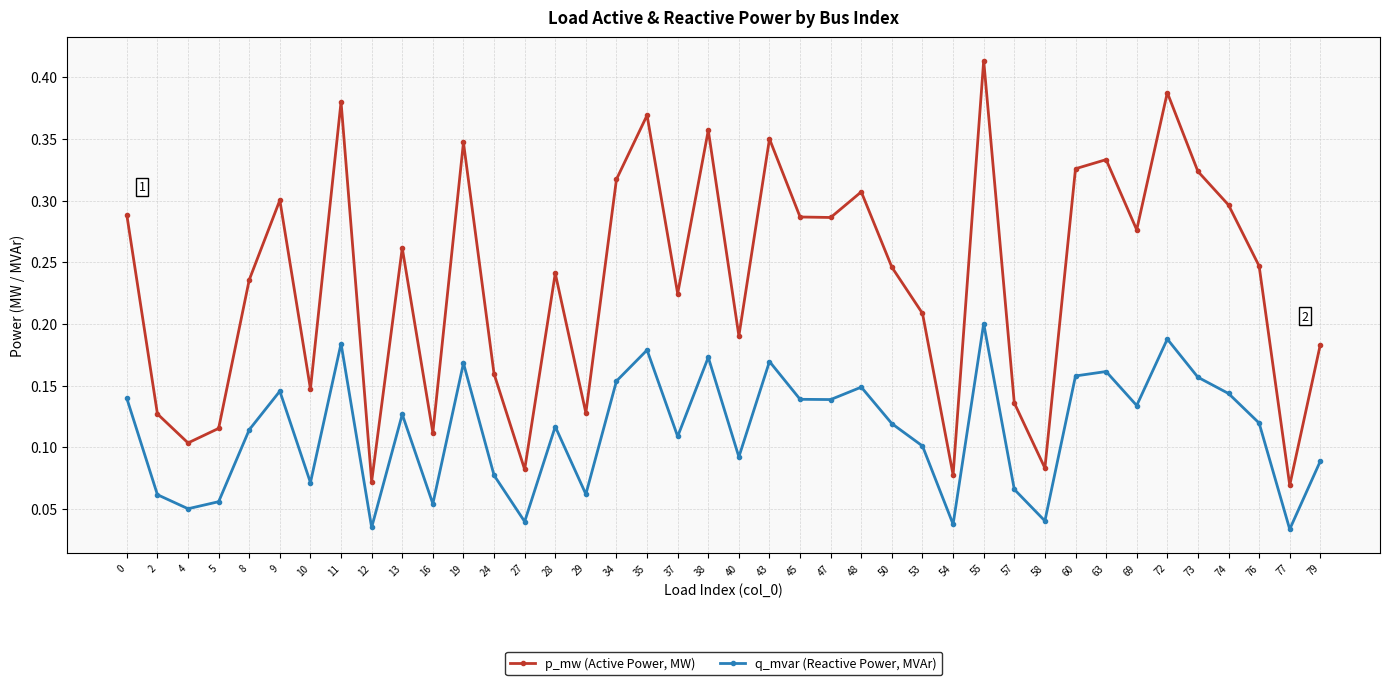

At how many categories does at least one series exceed 0?

40